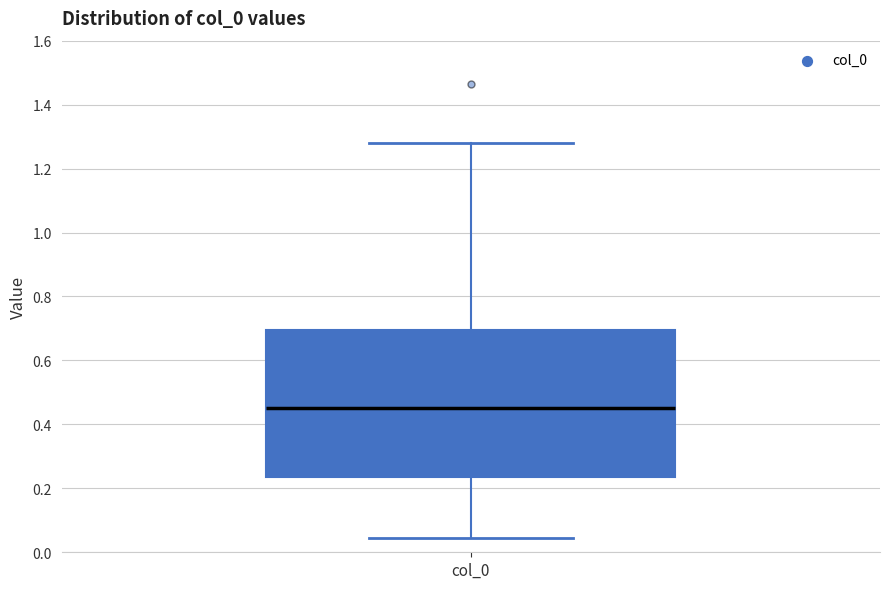

Transcribe this box plot: give where the median line is, the range the box spans, and where the two whiskers end, as read against the y-axis. The values are not printed on the chart, so give them approximately, as read against the axis.

median 0.46, box 0.24 to 0.70, whiskers 0.04 to 1.28